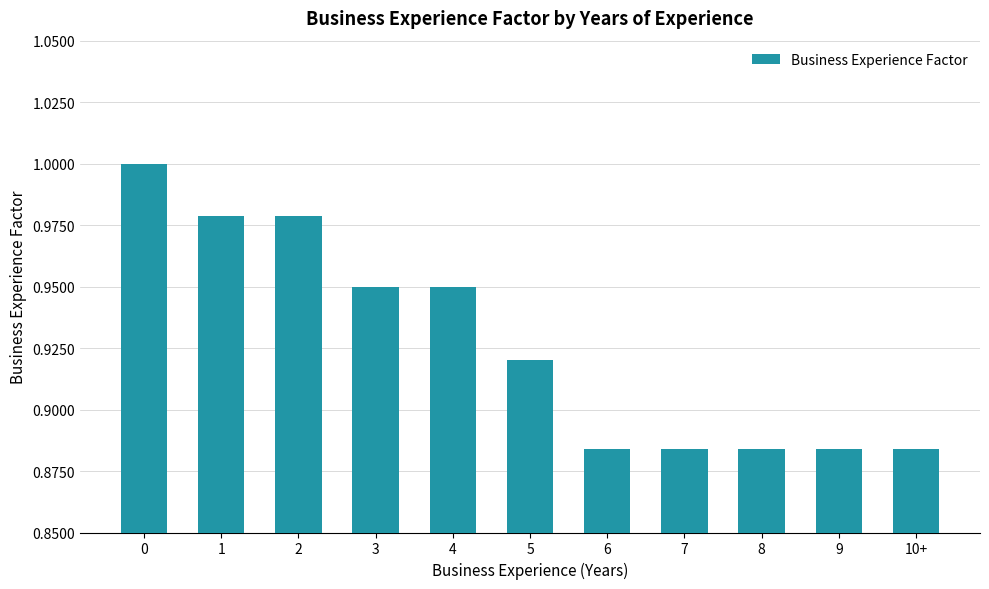

Is it true that the value at 2 is 0.5?

False